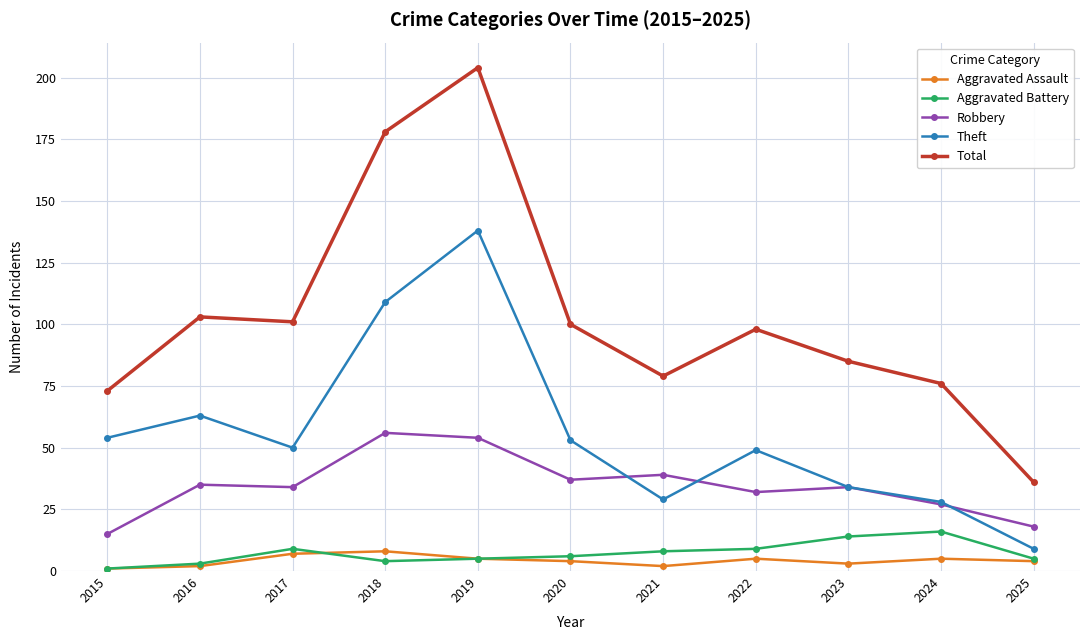

What is the difference between the maximum and minimum values in the Aggravated Battery series?

15